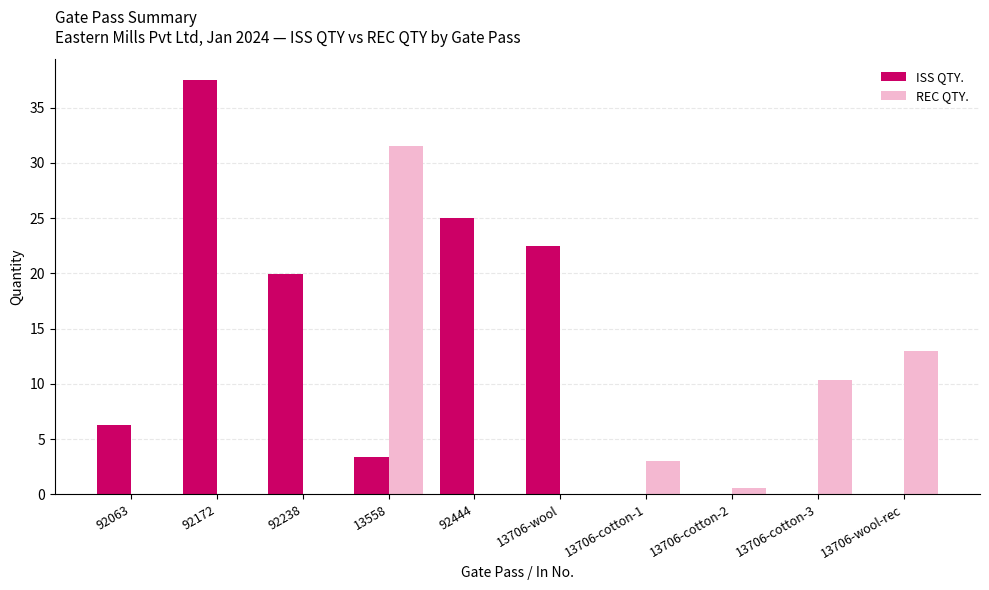

What is the approximate value of ISS QTY. at 13706-wool?

22.5